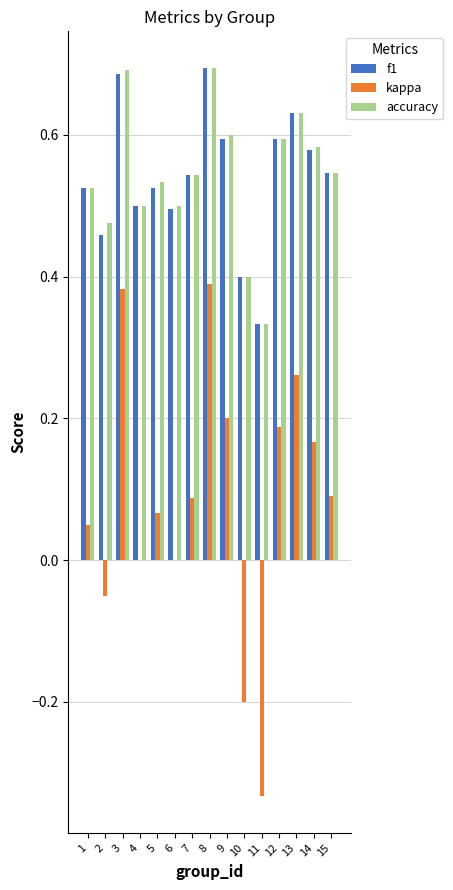

Between 5 and 12, which series saw the biggest shift?

kappa